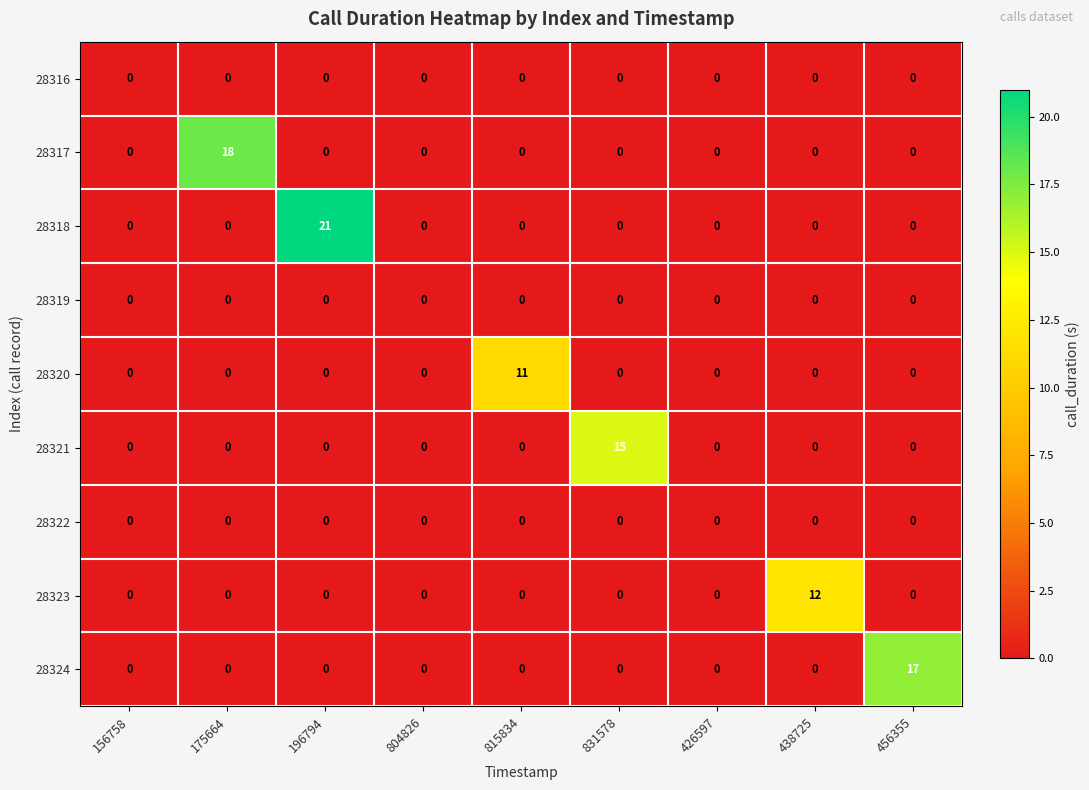

Which series has the largest total across all categories?

28318